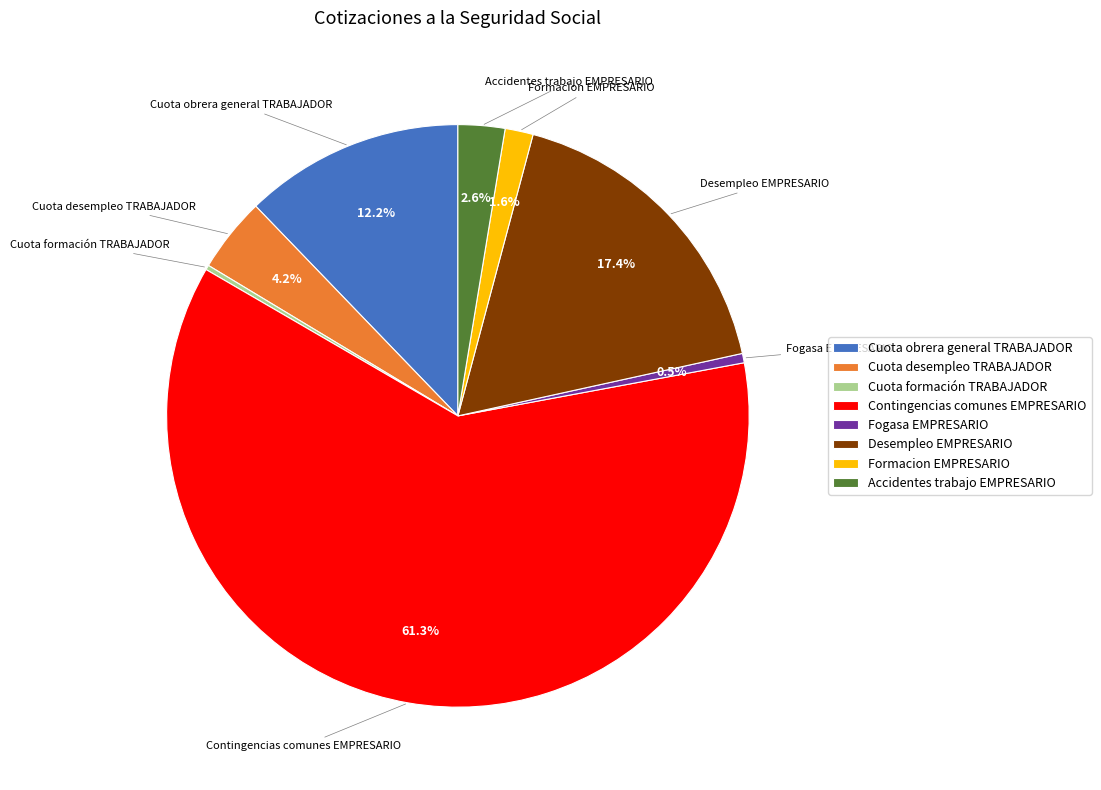

Which slice represents more than half of the pie?

Contingencias comunes EMPRESARIO